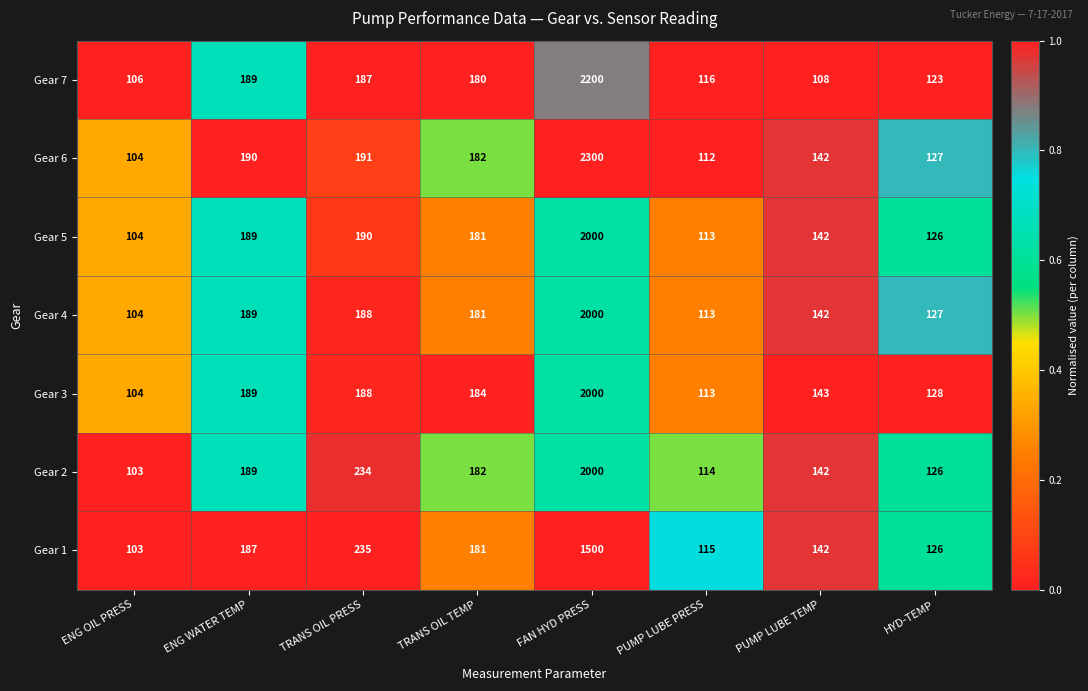

Where is Gear 1 nearest to the value 801?

TRANS OIL PRESS